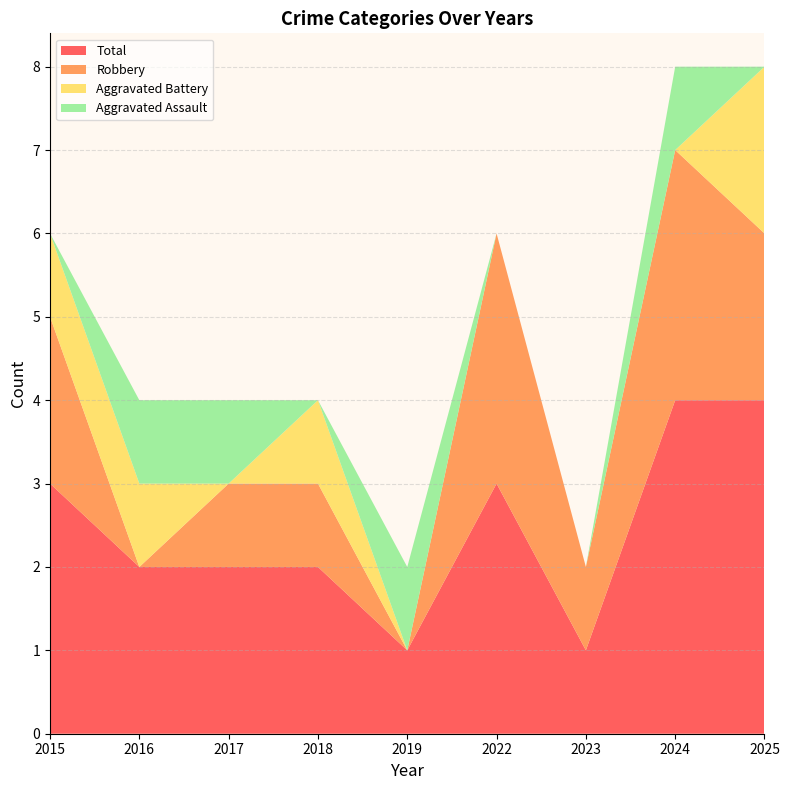

Reading left to right, extract all data points from this chart.

Aggravated Assault: 0	1	1	0	1	0	0	1	0
Aggravated Battery: 1	1	0	1	0	0	0	0	2
Robbery: 2	0	1	1	0	3	1	3	2
Total: 3	2	2	2	1	3	1	4	4